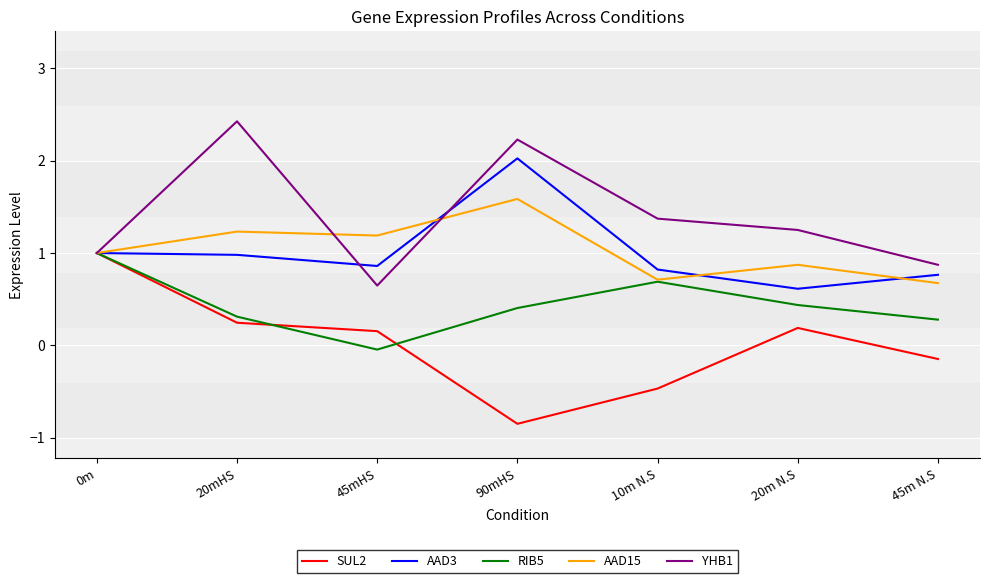

Read the AAD3 value at 10m N.S.

0.8